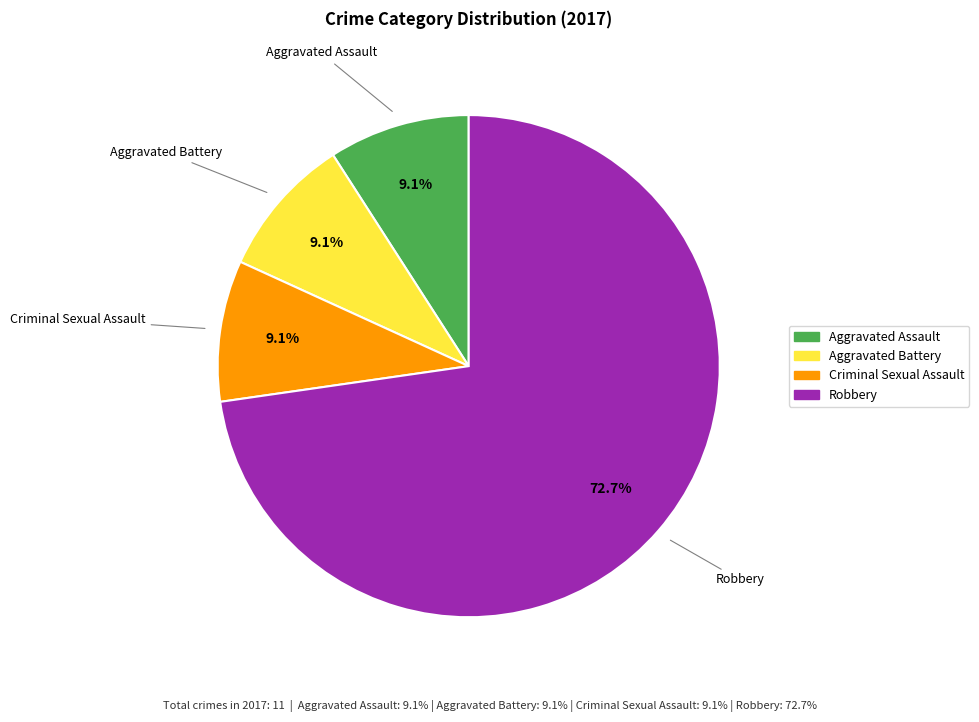

Is the sum of Robbery and Criminal Sexual Assault greater than half?

Yes